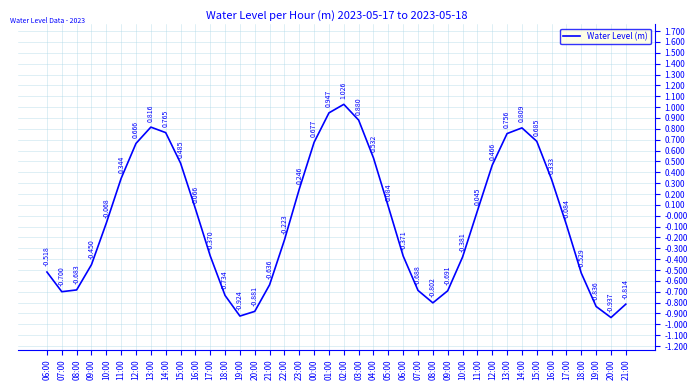

At which category does the chart reach its peak across all series?

02:00